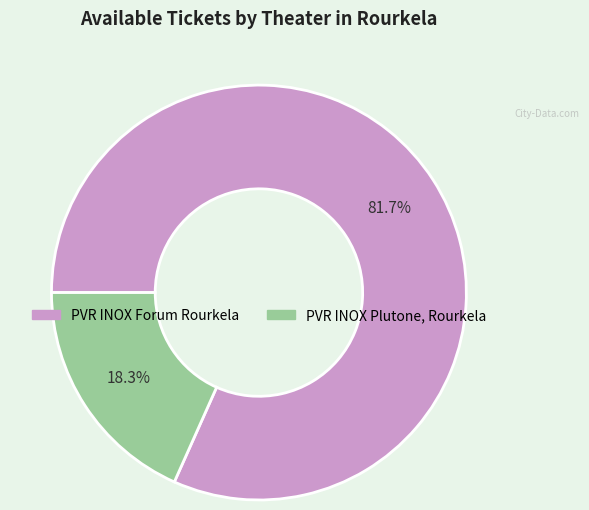

What percentage do PVR INOX Forum Rourkela and PVR INOX Plutone, Rourkela together represent?

100.0%